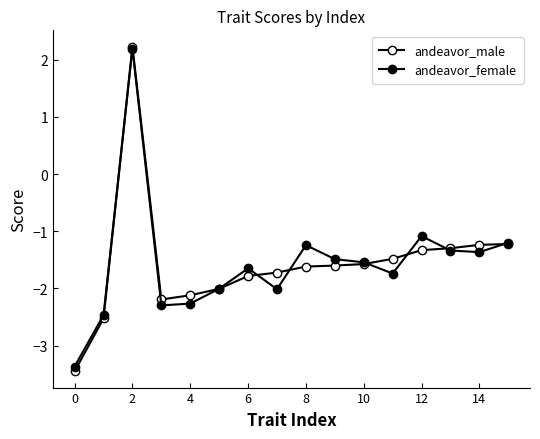

Is this an area chart (filled region under the line)?

No